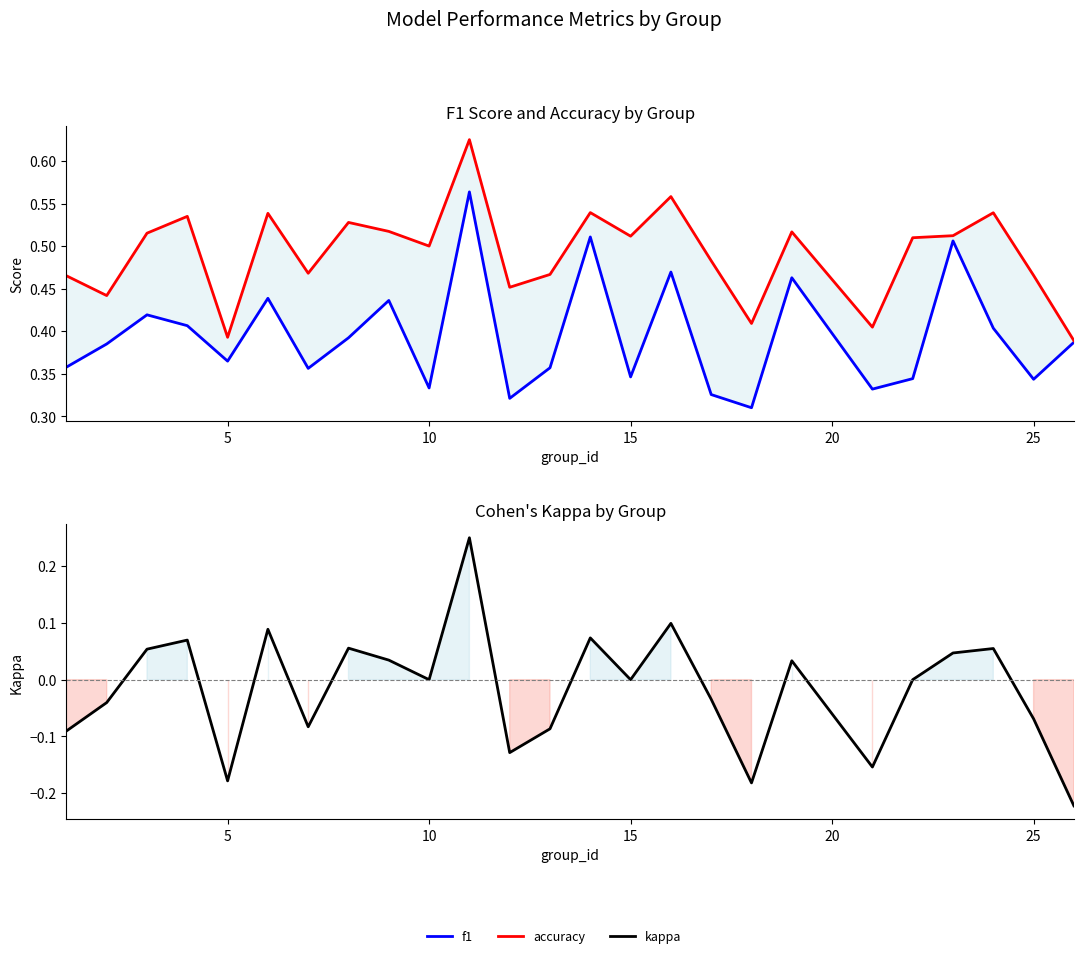

What is the value of the kappa point at the 5th from the left?

-0.2